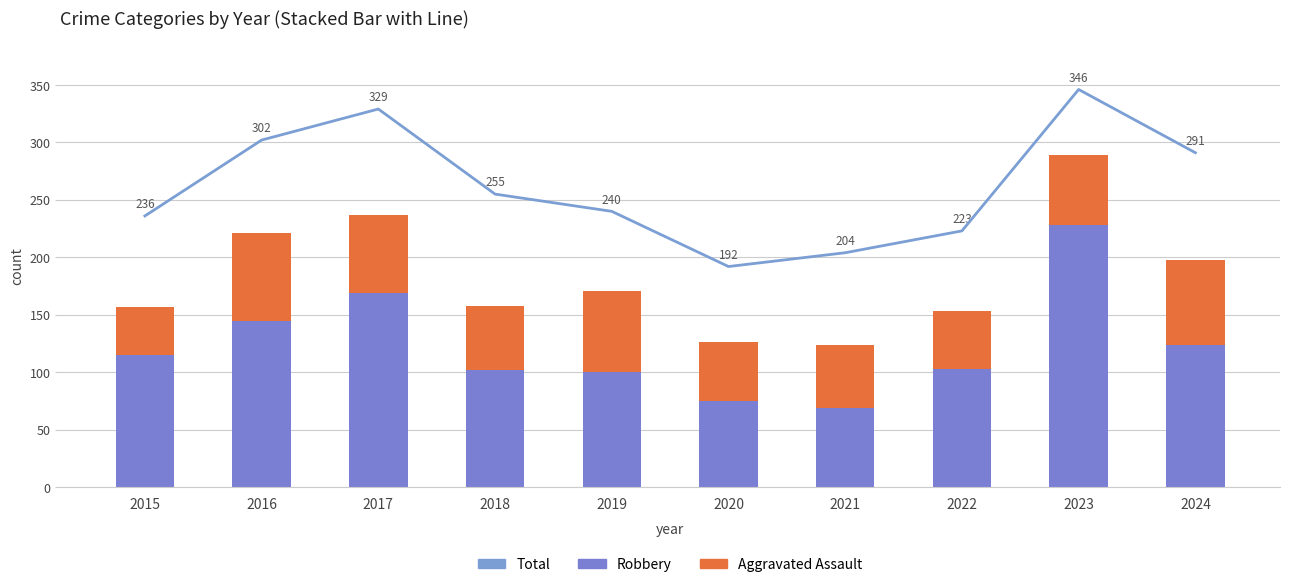

What is the sum of the Aggravated Assault values at 2022 and 2021?

105